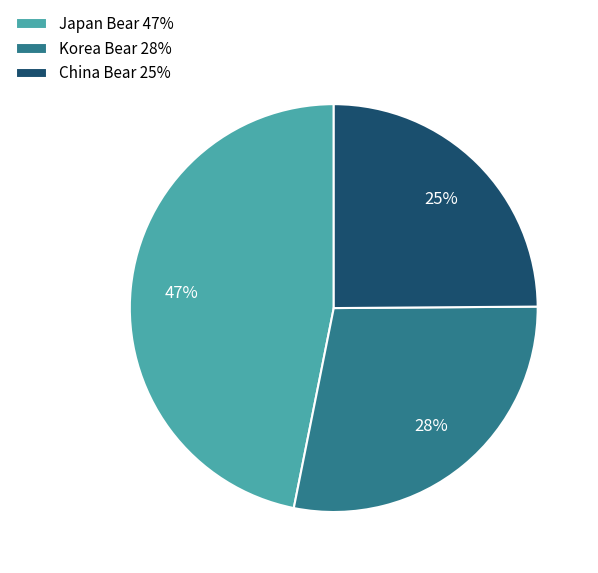

True or false: China Bear accounts for 25% of the total.

True